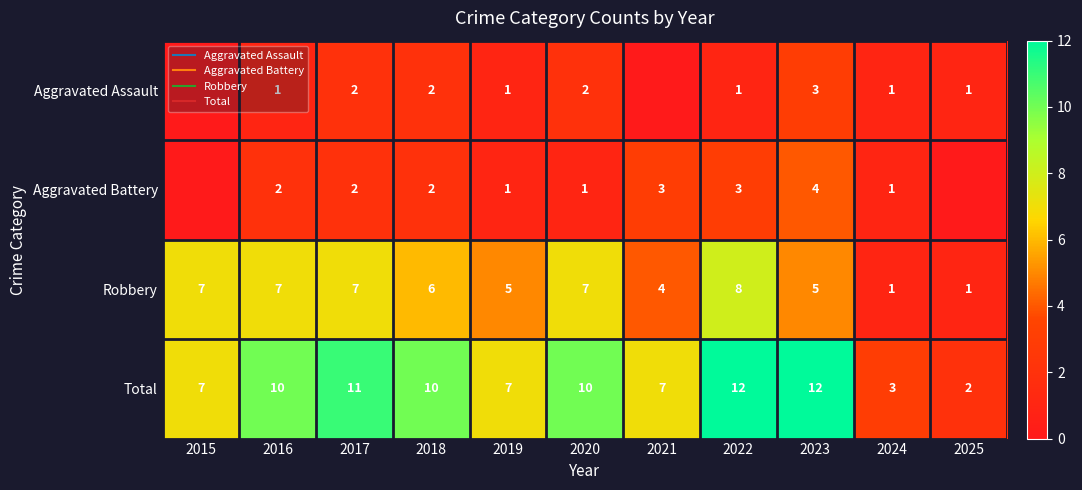

At which label does Aggravated Battery reach its minimum?

2015